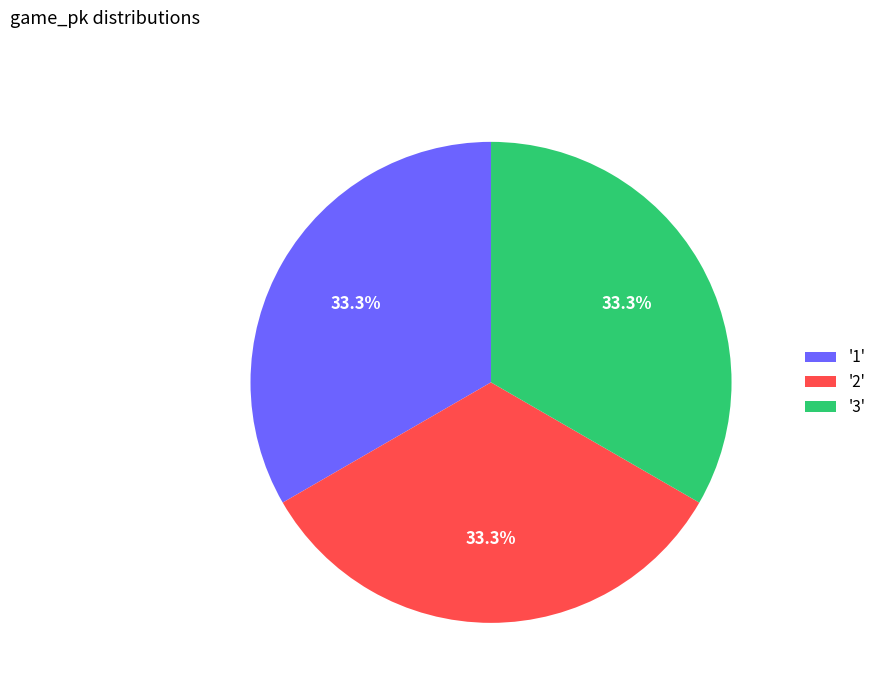

Count the number of slices in the pie.

3